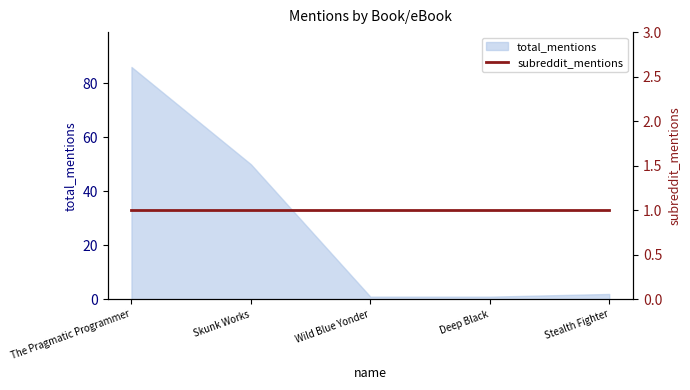

The total_mentions series shows 2 at Stealth Fighter. True or false?

True